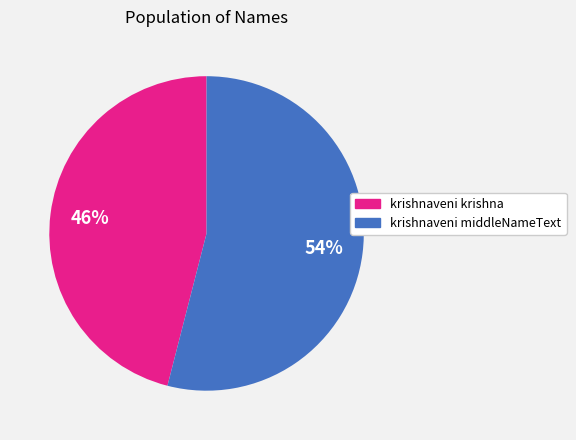

Is the sum of krishnaveni middleNameText and krishnaveni krishna greater than half?

Yes